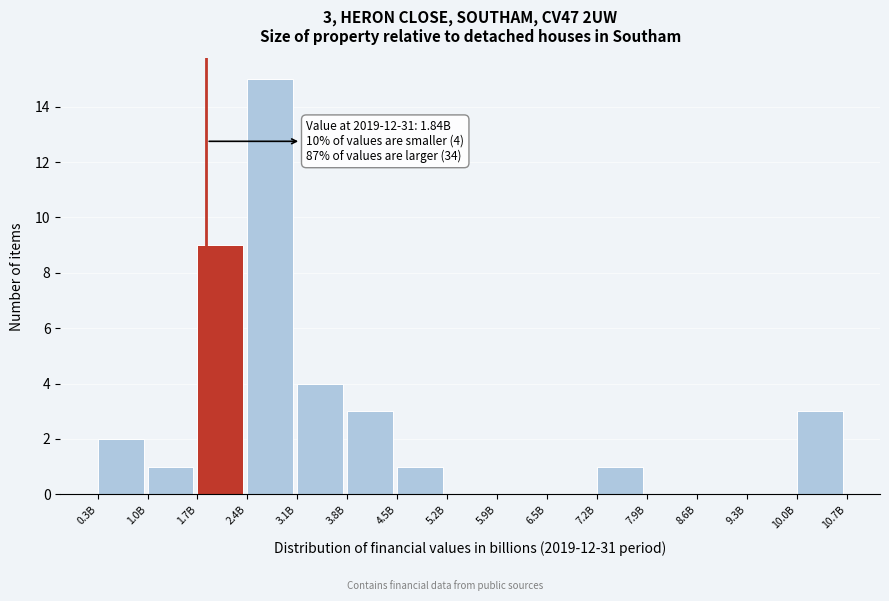

Reading right to left, extract all data points from this chart.

10.0B=3	9.3B=0	8.6B=0	7.9B=0	7.2B=1	6.5B=0	5.9B=0	5.2B=0	4.5B=1	3.8B=3	3.1B=4	2.4B=15	1.7B=9	1.0B=1	0.3B=2